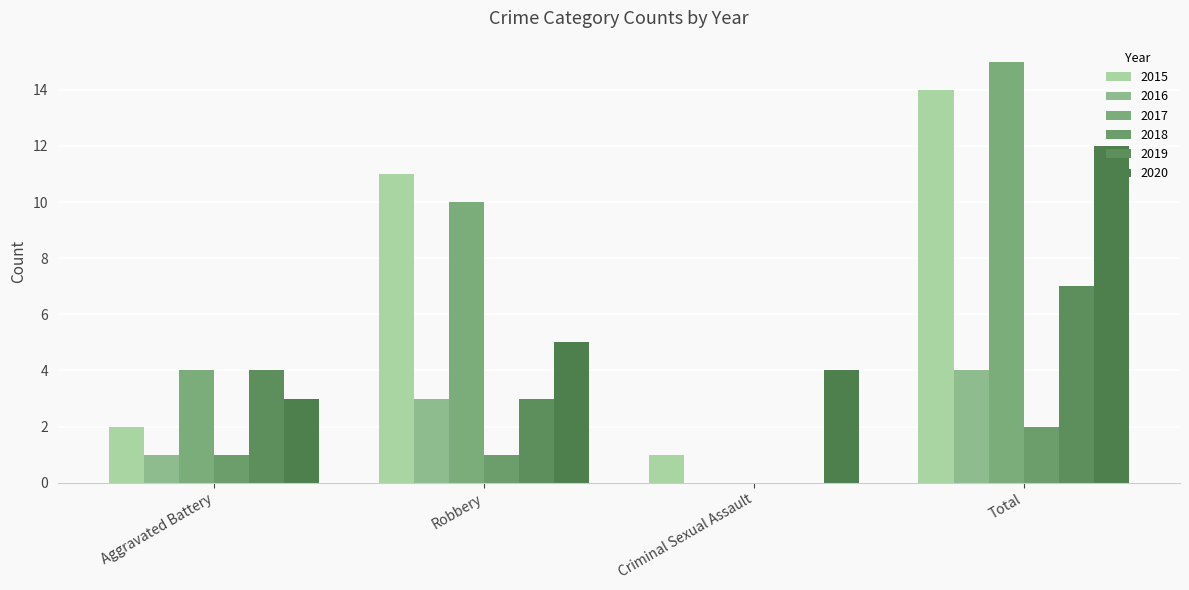

How many positive values does the 2017 series have?

3